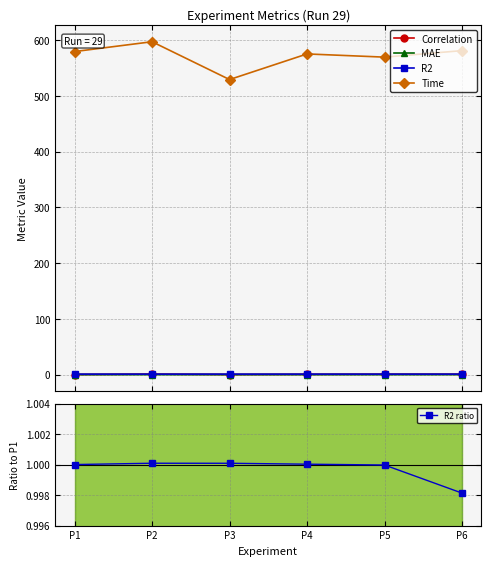

What is the total value across all series at P3?

531.6